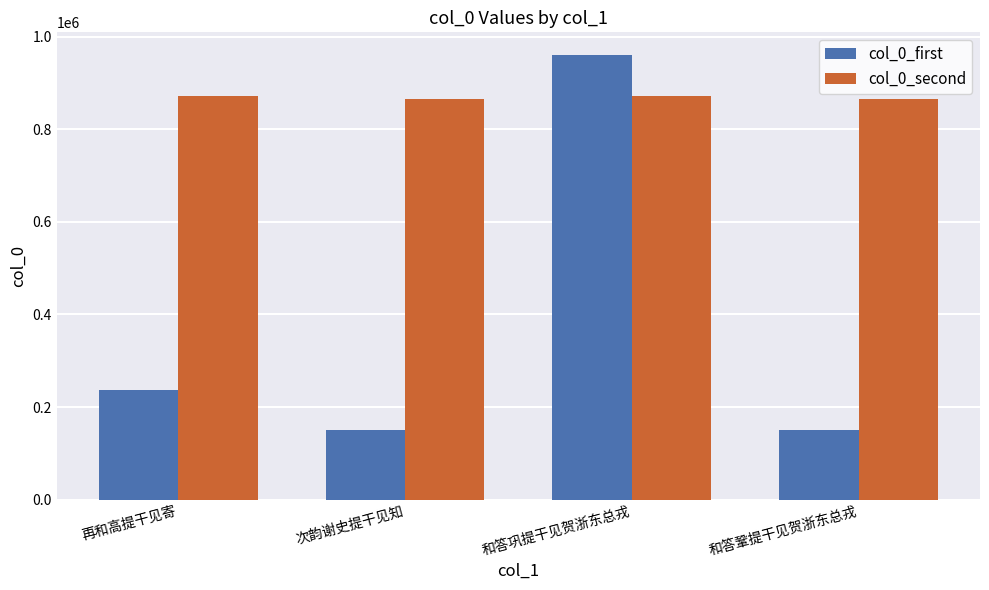

What is the sum of the col_0_first values at 和答鞏提干见贺浙东总戎 and 次韵谢史提干见知?

300871